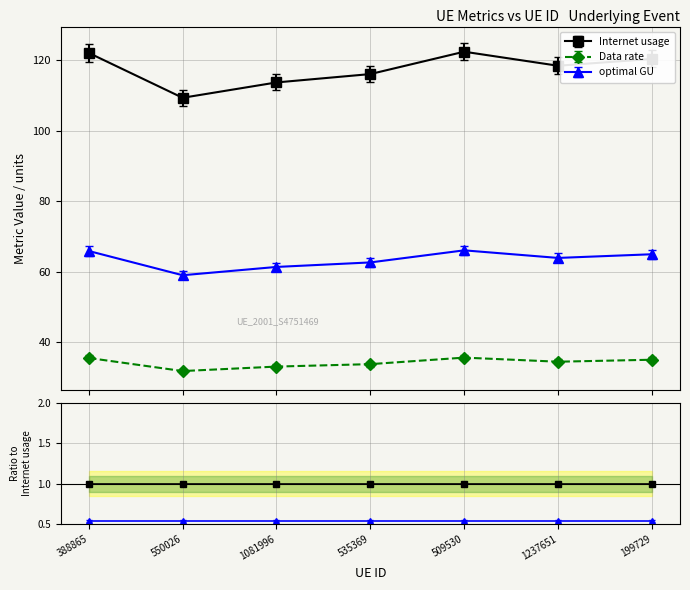

True or false: optimal GU and Internet usage intersect in this chart.

False